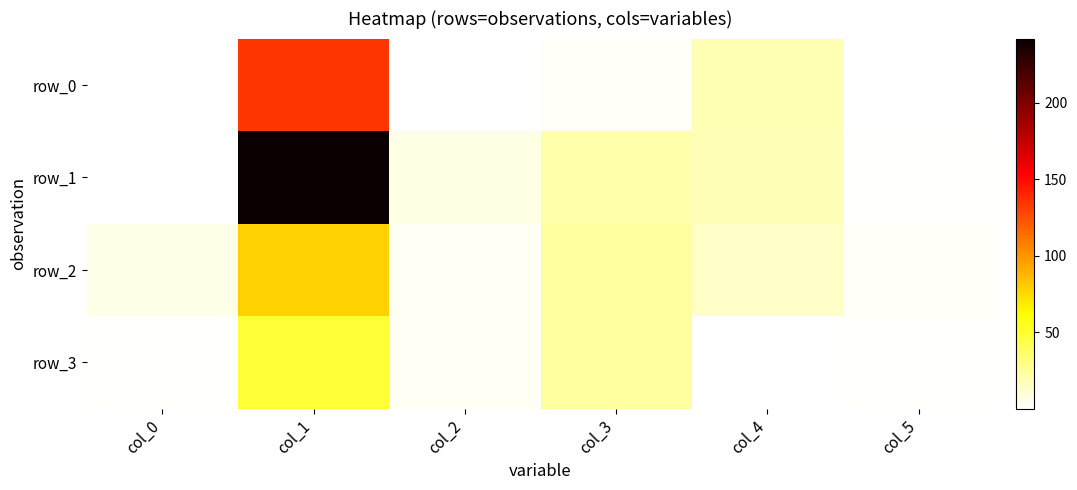

At which label is row_1 closest to 121?

col_3